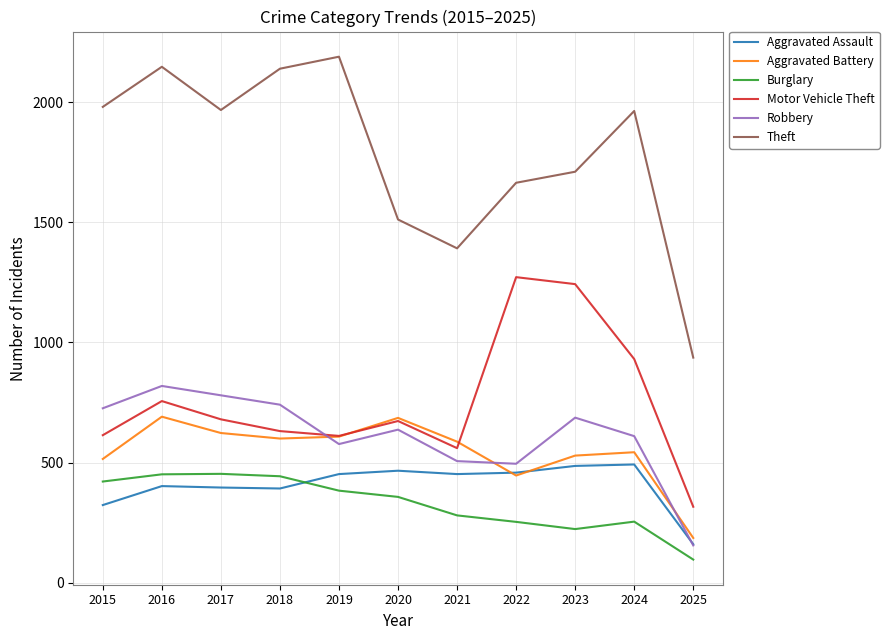

The Aggravated Battery series shows 529 at 2023. True or false?

True